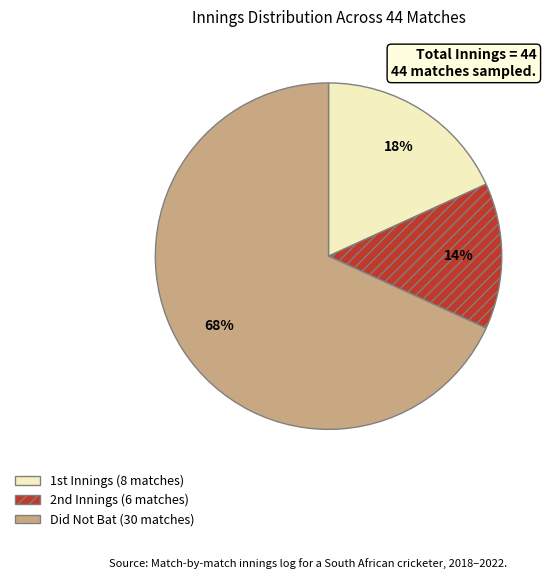

Does any single category account for the majority?

Yes